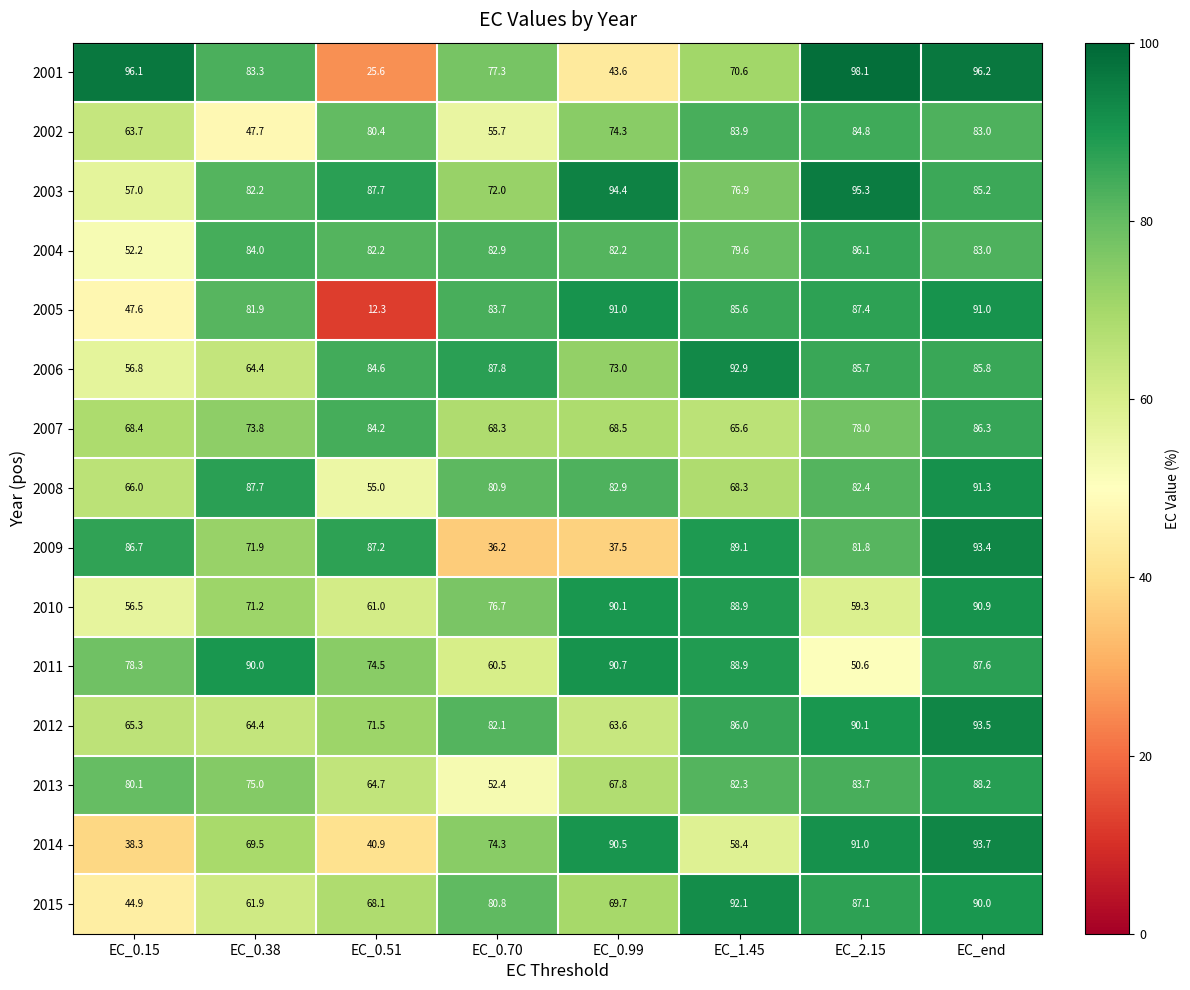

Which label corresponds to the smallest value in the chart?

EC_0.51